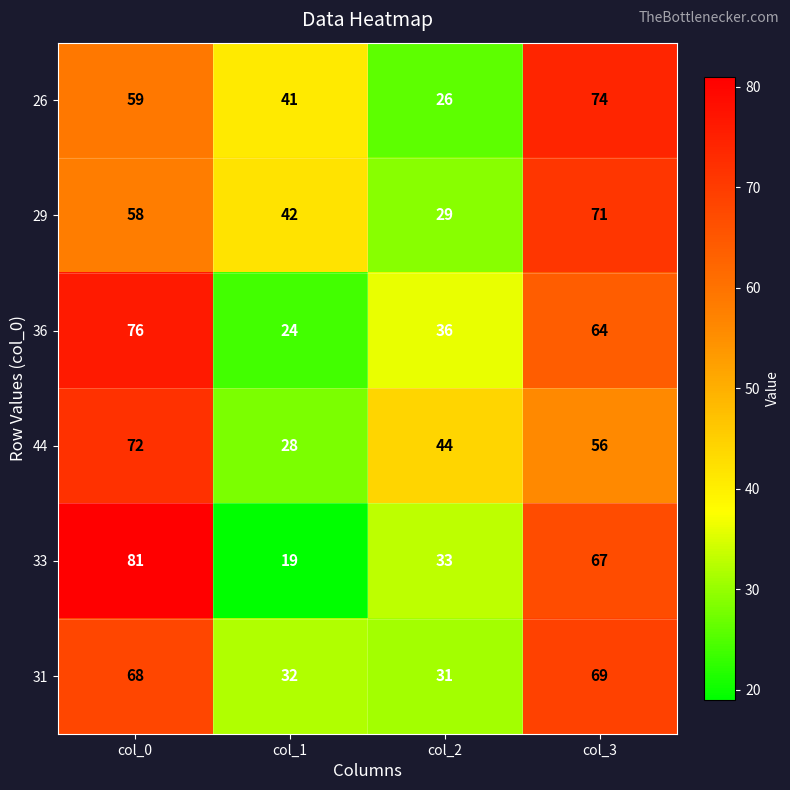

What is the sum of the 33 values at col_0 and col_3?

148